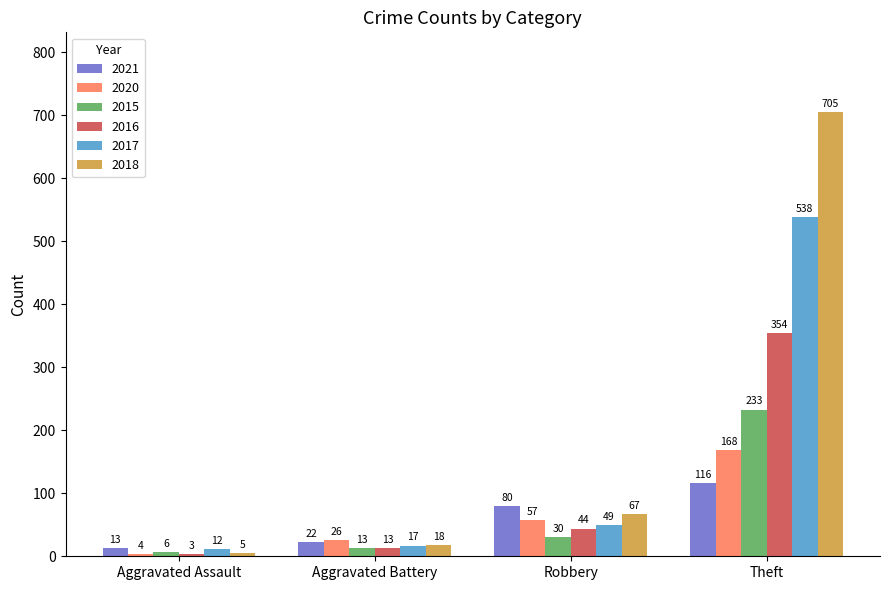

At which category does the chart reach its peak across all series?

Theft